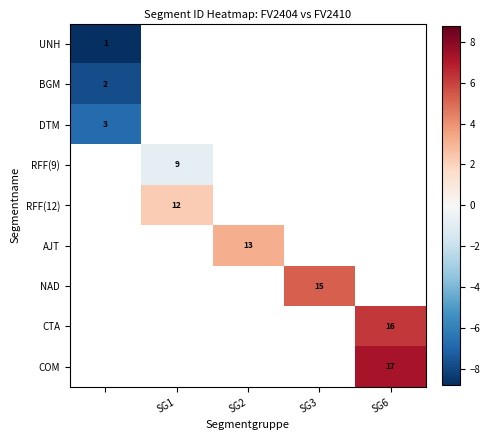

Rank the series at SG6 from lowest to highest value.

UNH, BGM, DTM, RFF(9), RFF(12), AJT, NAD, CTA, COM